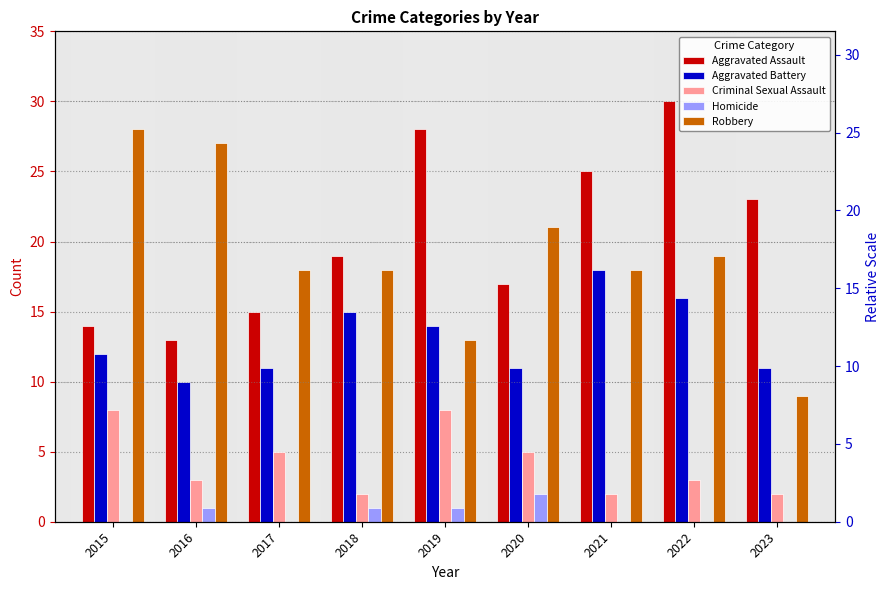

What is the sum of the Criminal Sexual Assault values at 2019 and 2021?

10